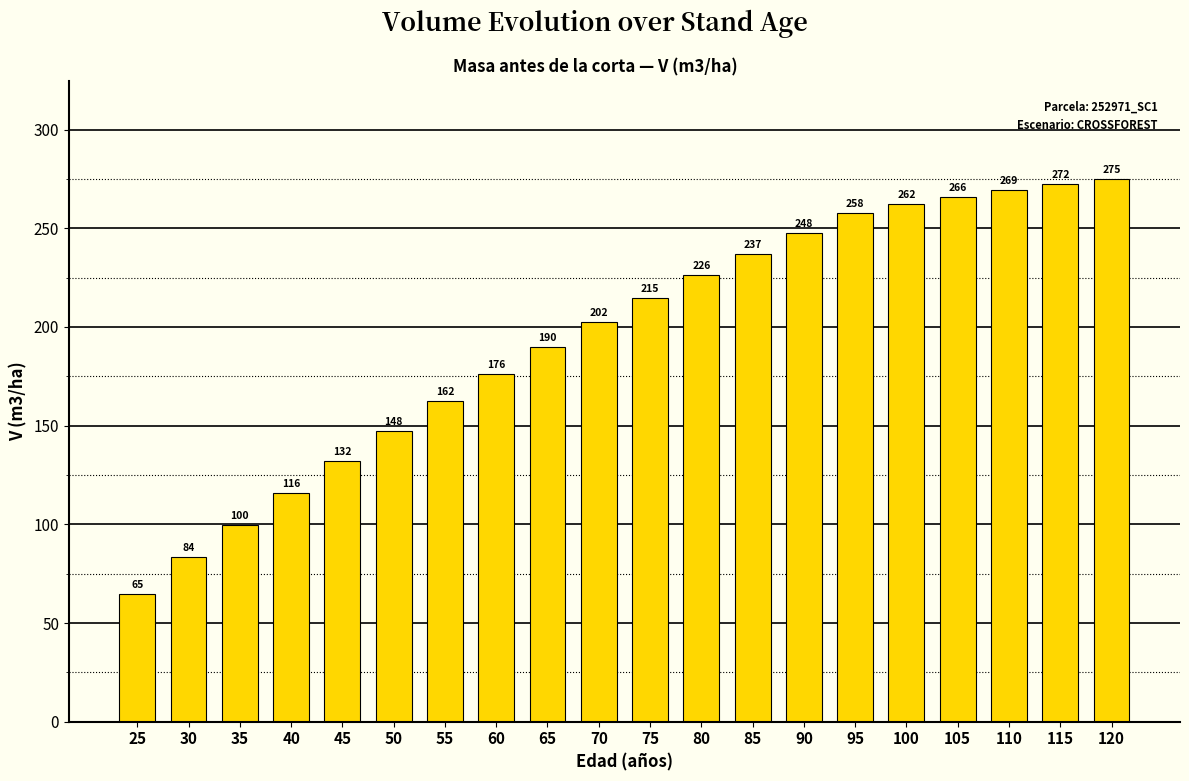

What is the minimum value shown in the chart?

65.0